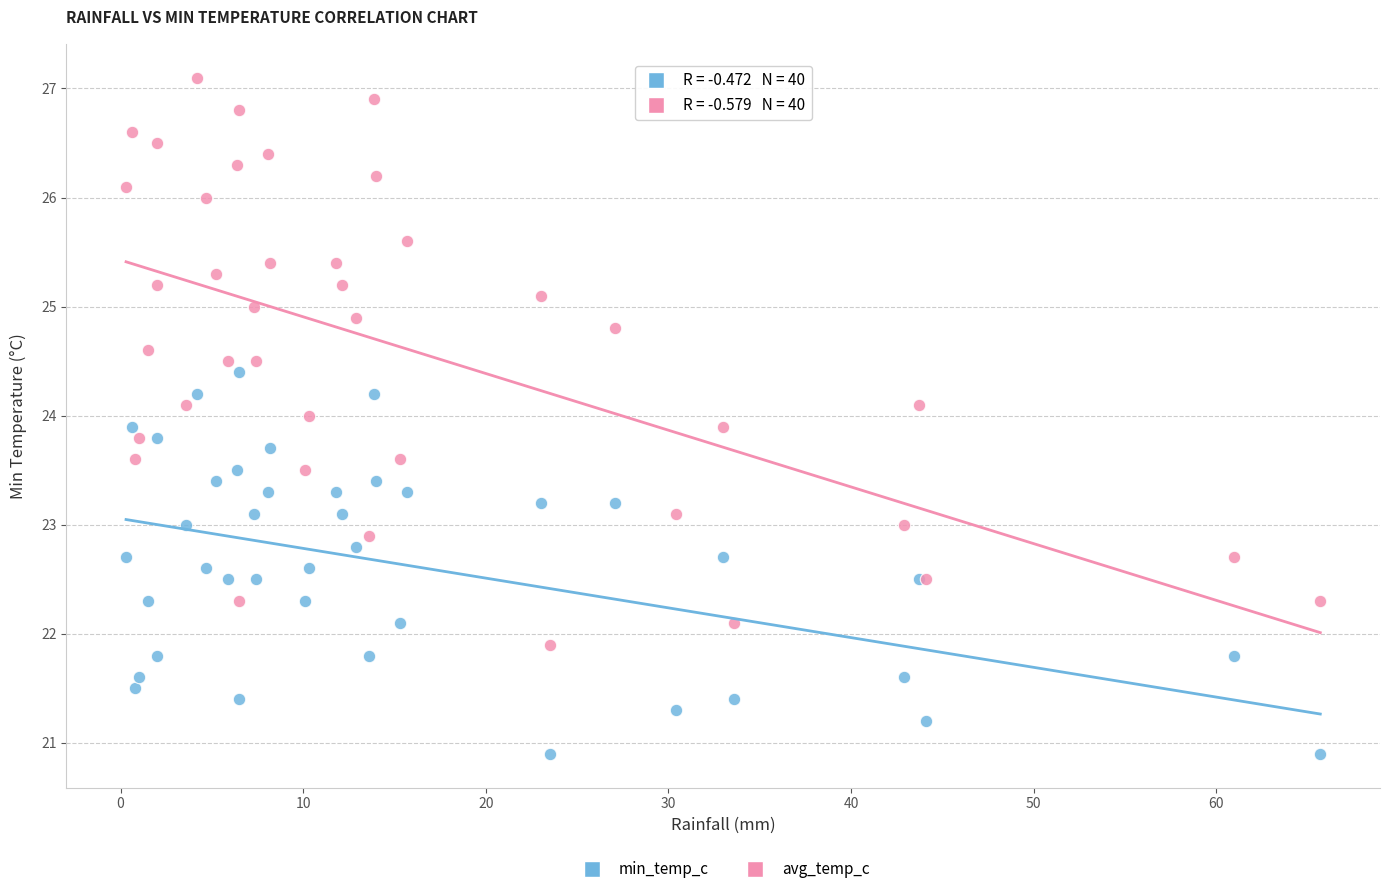

Which series reaches the maximum Y coordinate?

avg_temp_c